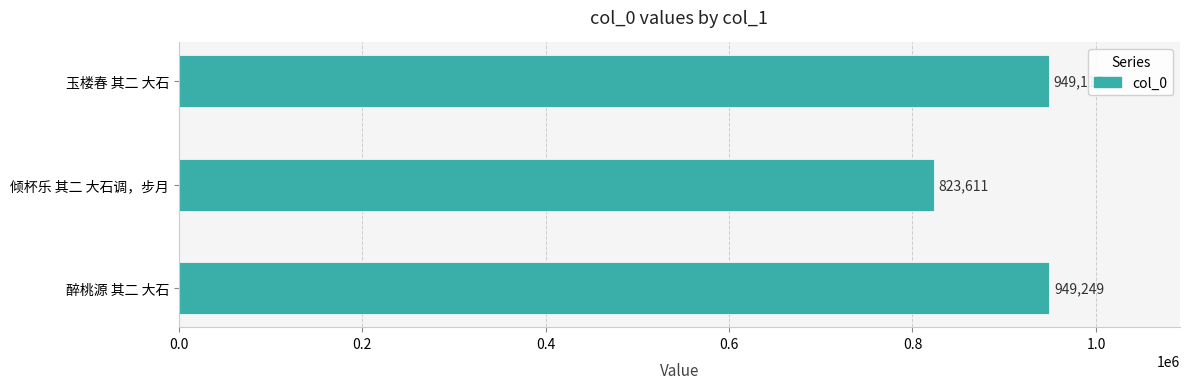

What is the ratio of the value at 玉楼春 其二 大石 to the value at 醉桃源 其二 大石?

1.0